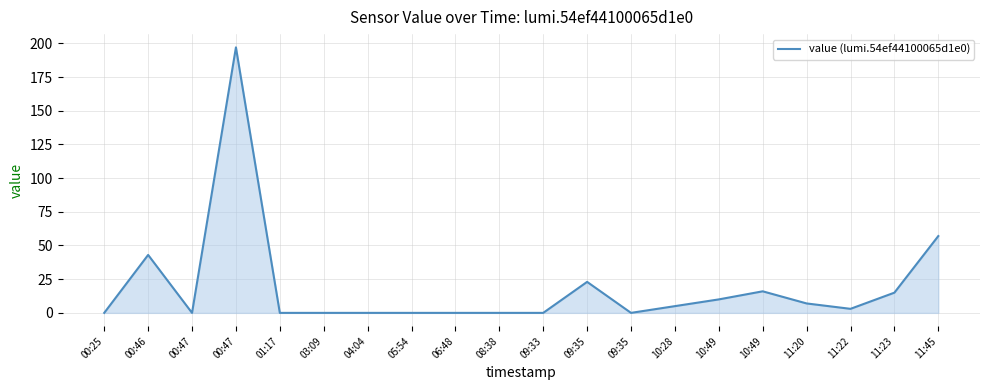

Reading left to right, transcribe all the data shown in this chart.

00:25=0	00:46=43	00:47=0	00:47=197	01:17=0	03:09=0	04:04=0	05:54=0	06:48=0	08:38=0	09:33=0	09:35=23	09:35=0	10:28=5	10:49=10	10:49=16	11:20=7	11:22=3	11:23=15	11:45=57